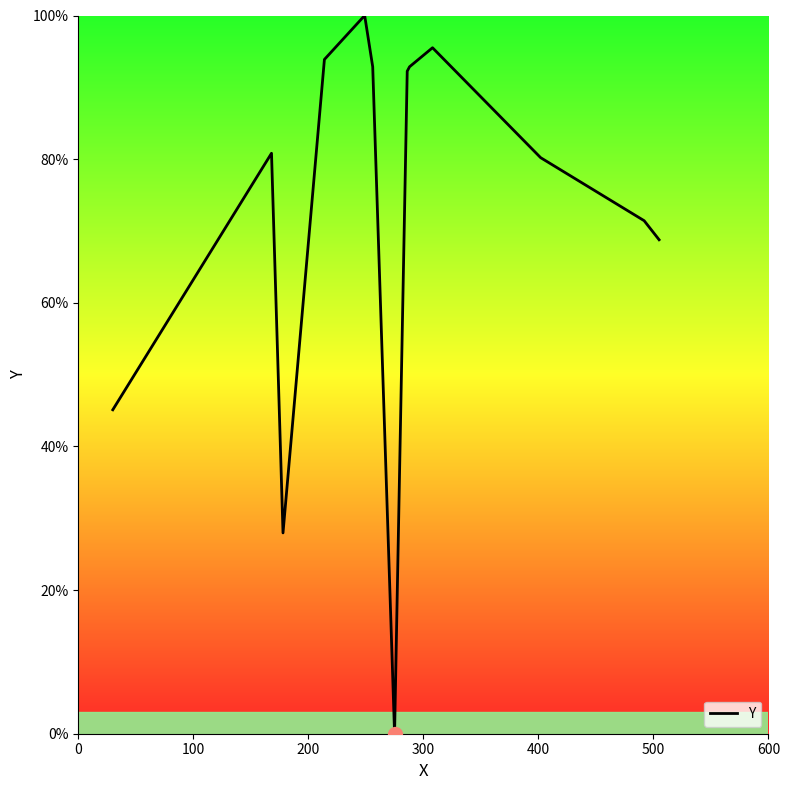

What is the maximum value shown in the chart?

100.0